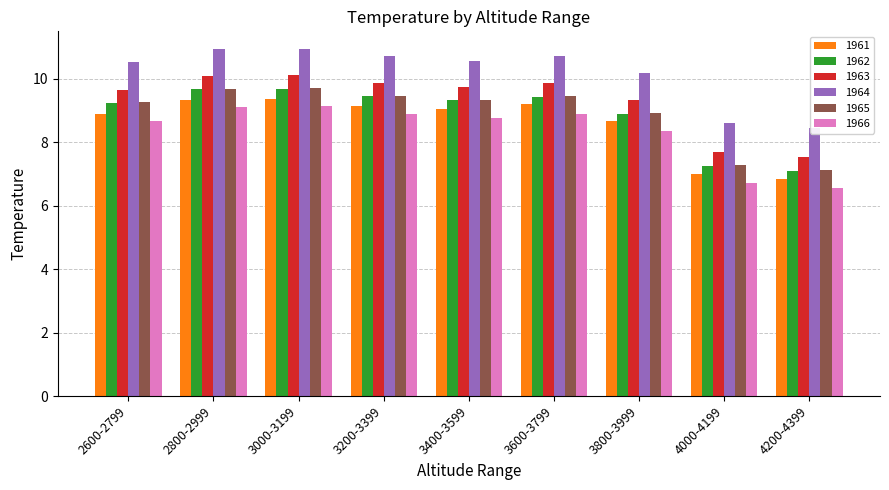

How many groups of bars are there?

9